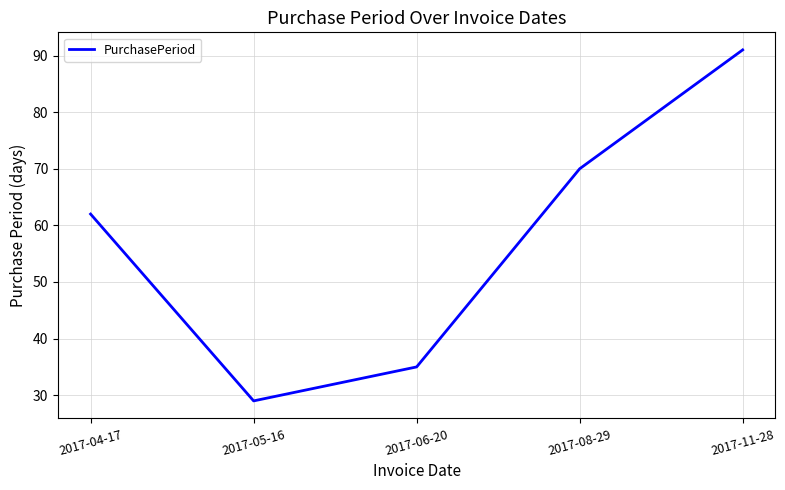

Read the value at 2017-04-17, to the nearest 5.

60